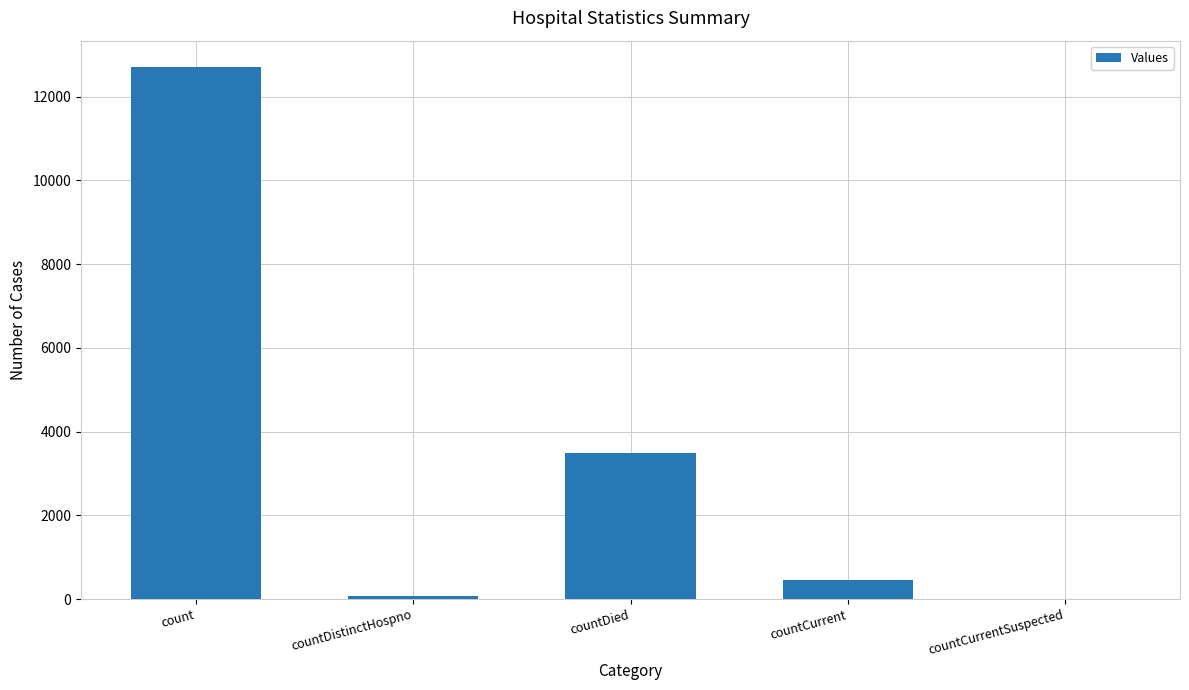

The value at countDied is 5043. True or false?

False